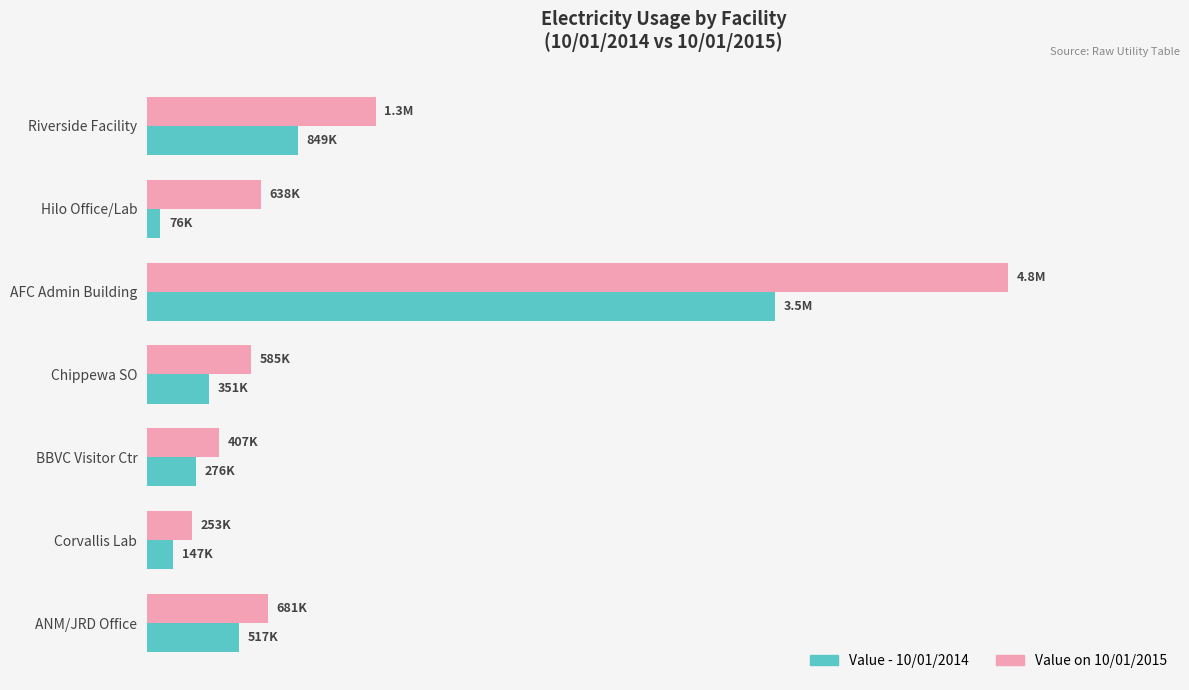

What is the sum of all Value on 10/01/2015 values?

8687107.1